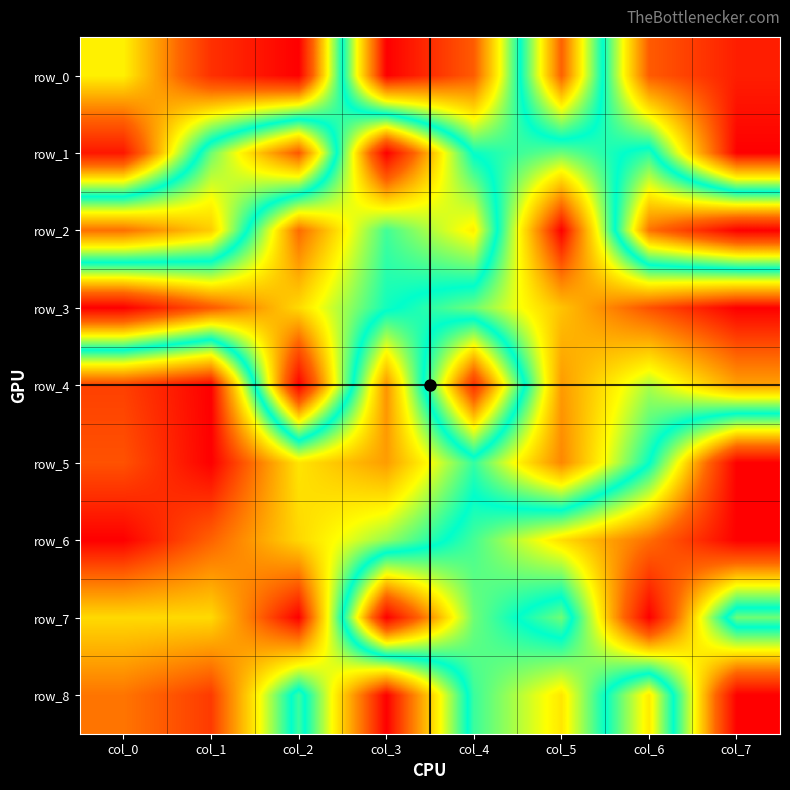

The row_1 series shows 0.6 at col_3. True or false?

False